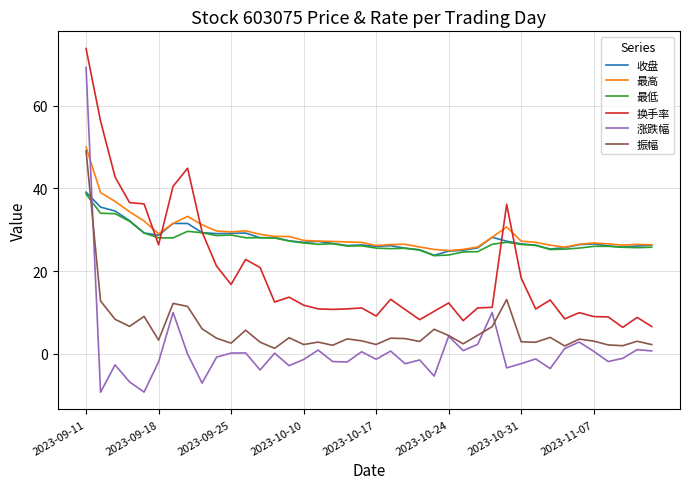

What is the smallest value displayed?

-9.3